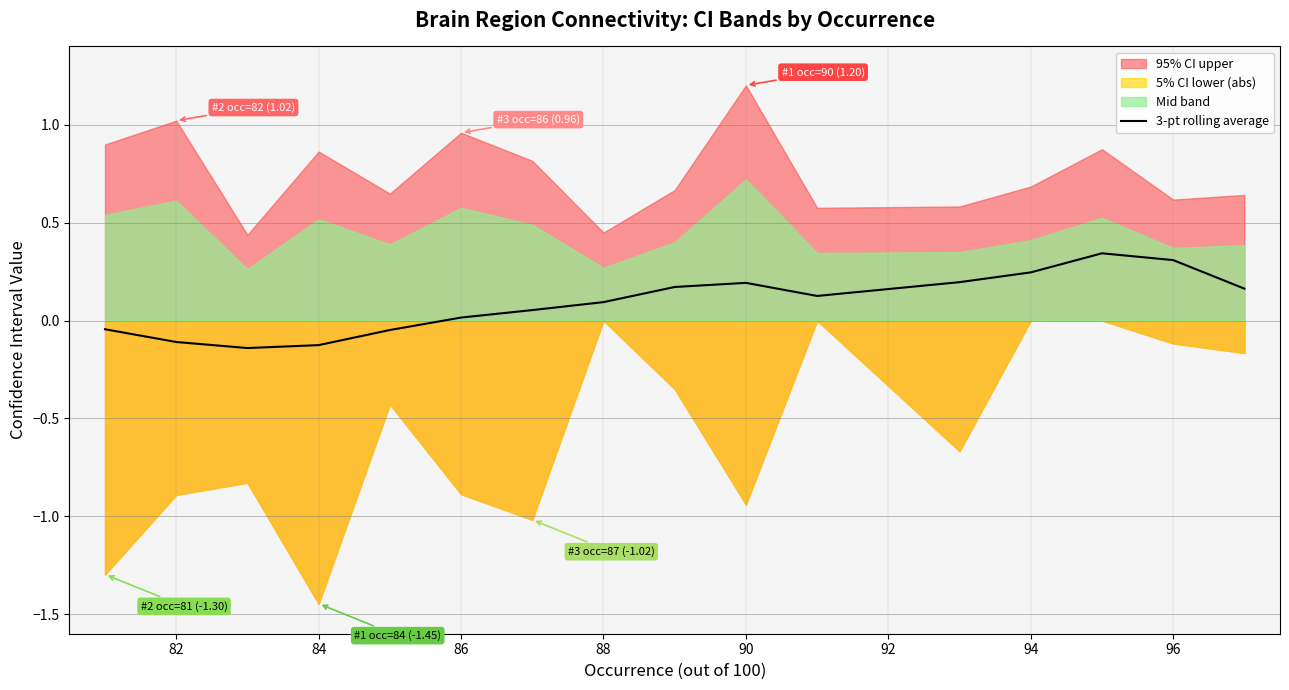

True or false: the data shows 0.2 at 15.

False